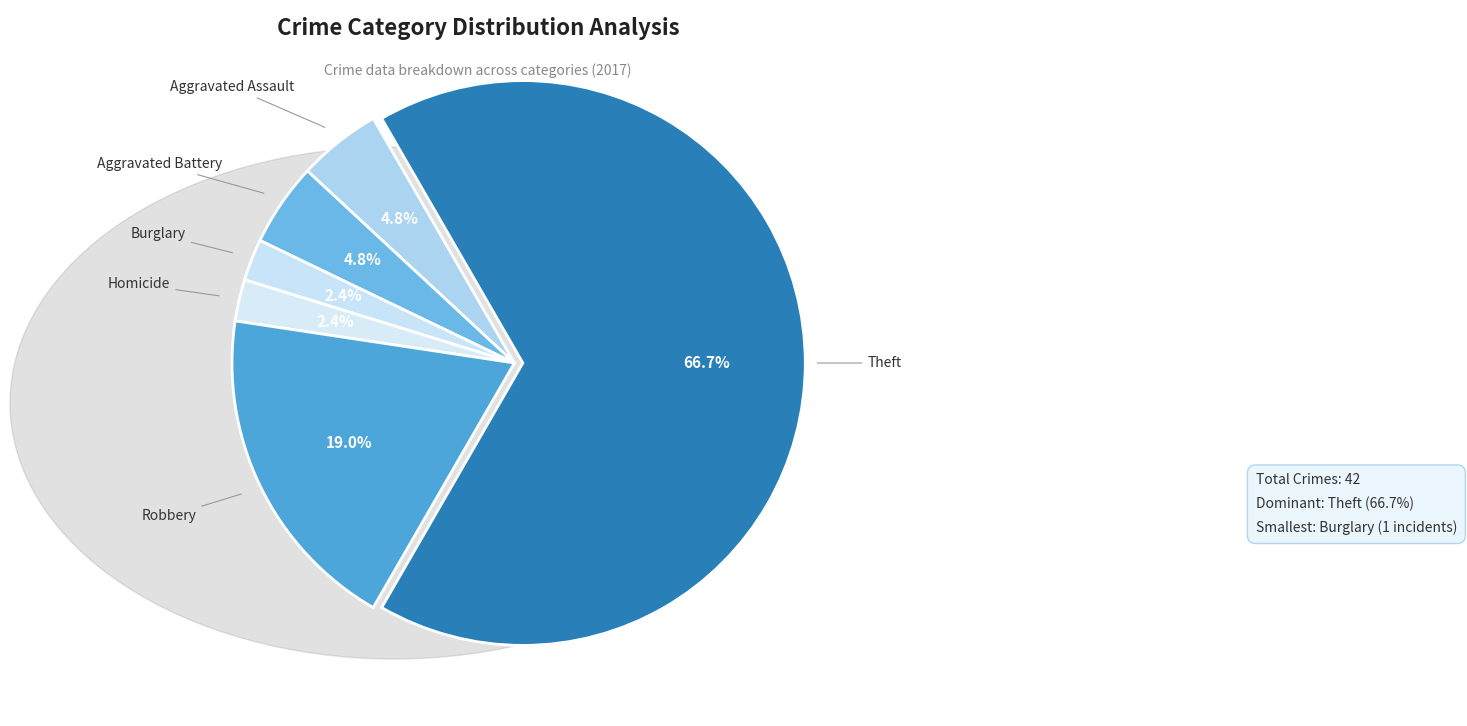

How many slices are in this pie chart?

6